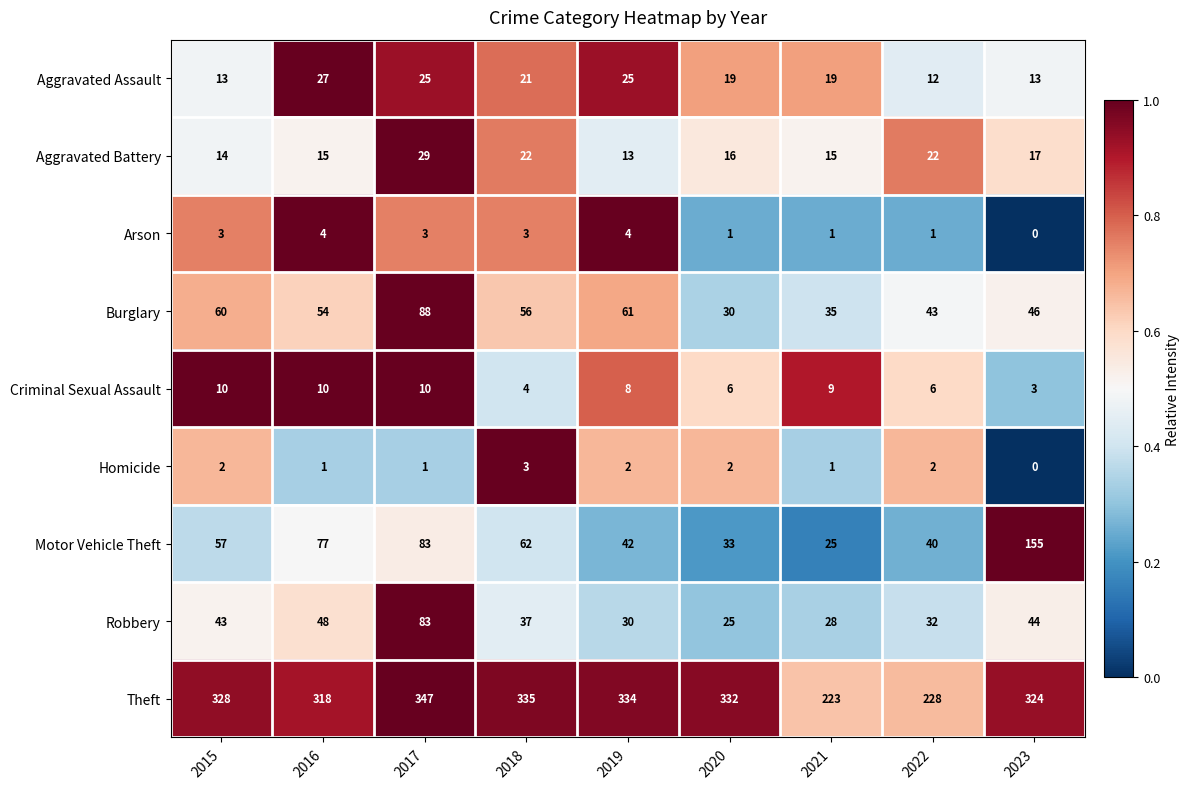

What is the sum of all Robbery values?

370